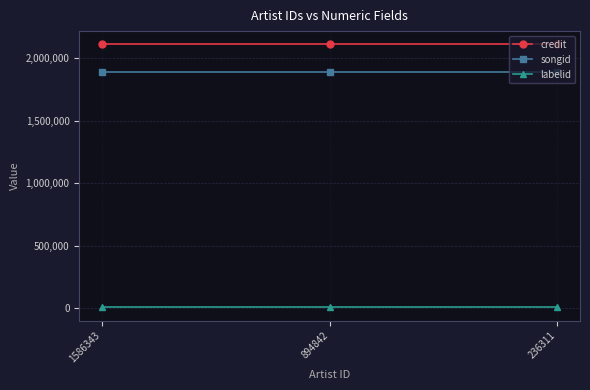

How many lines are shown in the chart?

3